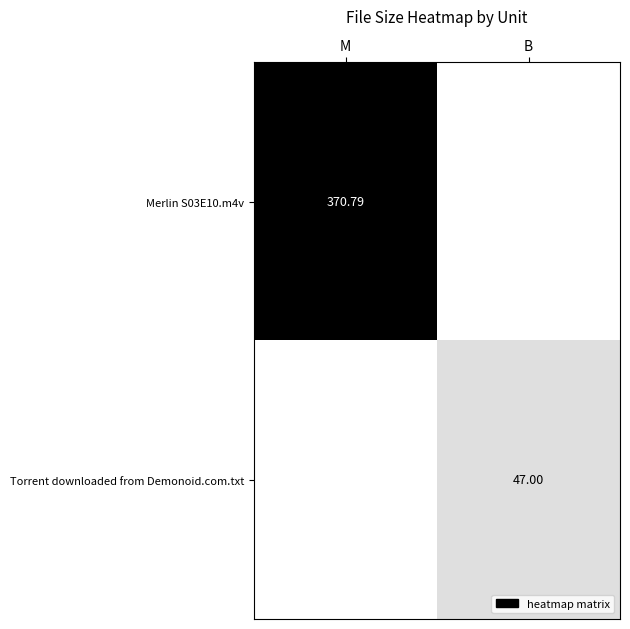

Which series has the largest total across all categories?

Merlin S03E10.m4v